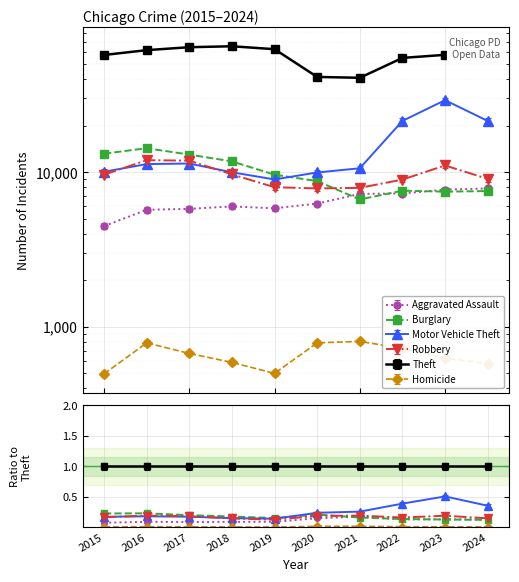

What is the approximate value of Robbery at 2017?

11880